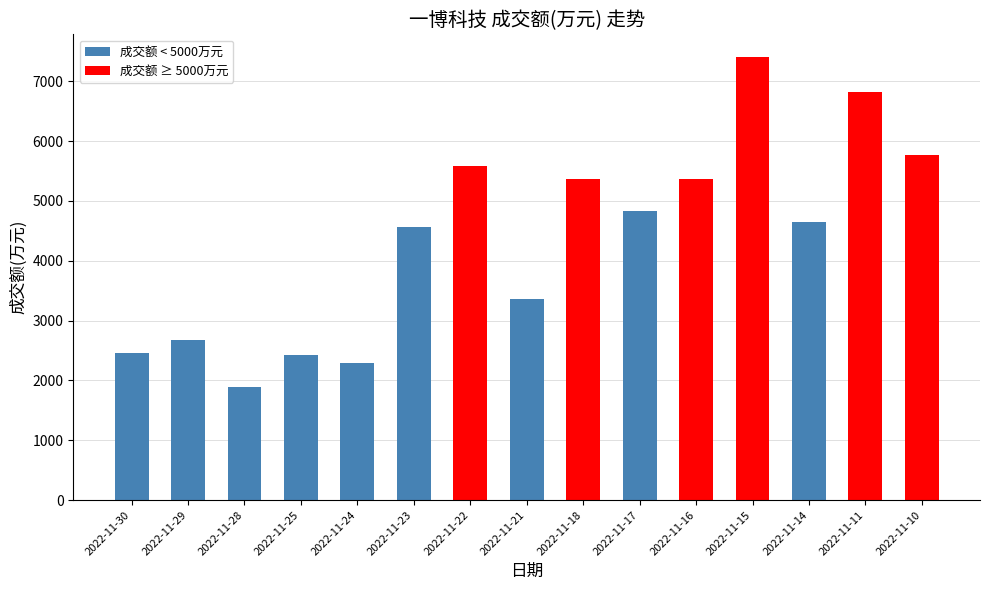

The value at 2022-11-30 is 2464. True or false?

True